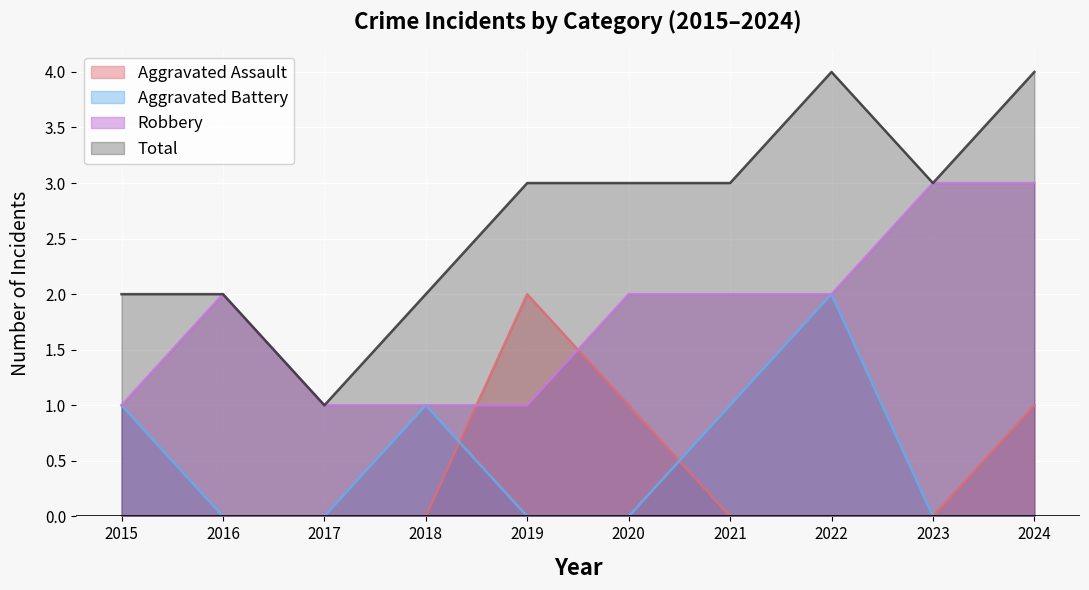

What is the sum of the Aggravated Battery values at 2015 and 2024?

1